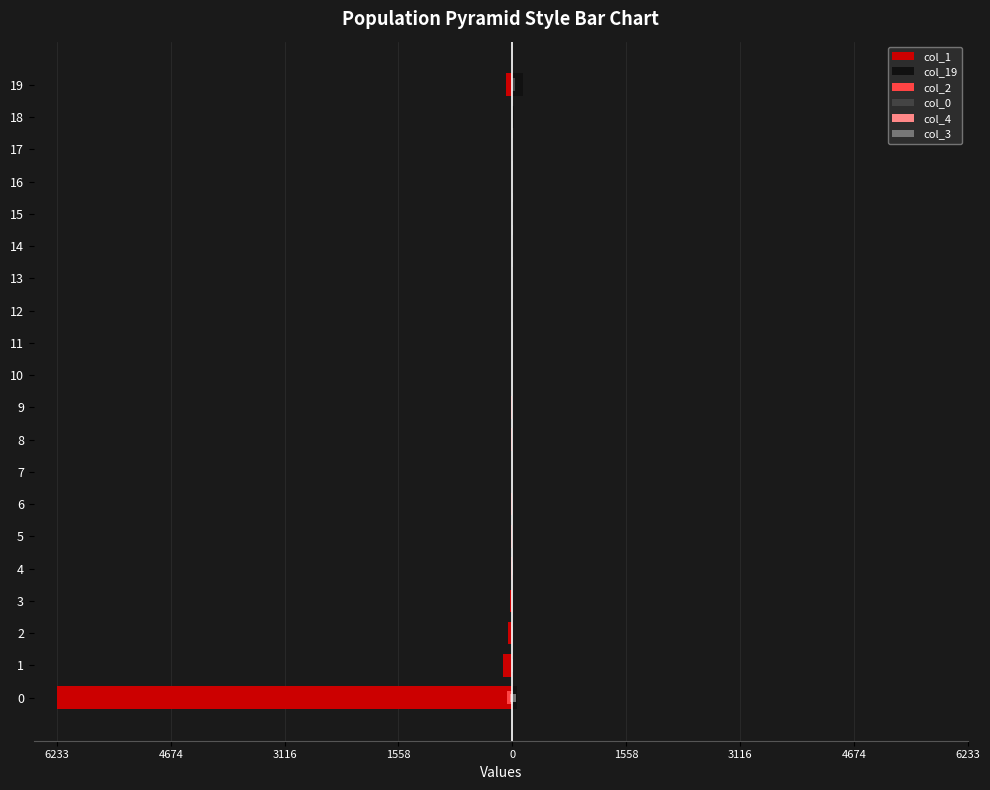

What is the difference between the highest and lowest values at 3116?

62